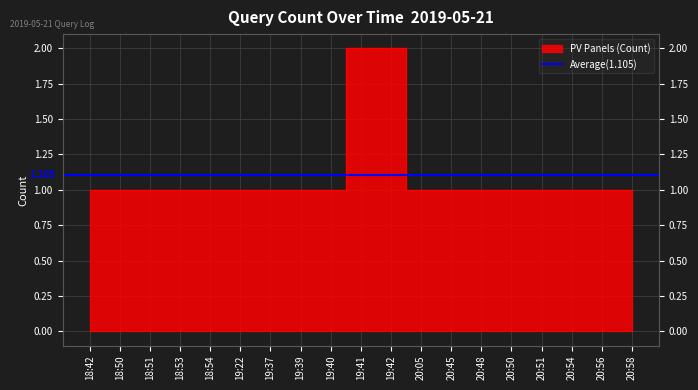

What is the value of the 10th point from the left?

2